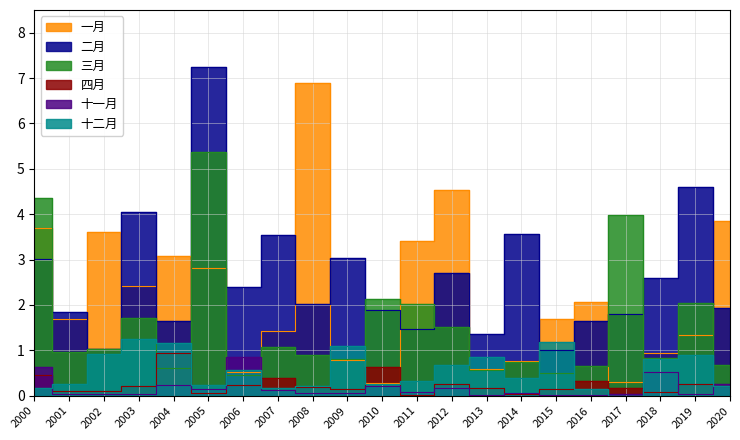

Which label corresponds to the smallest value in the chart?

2017